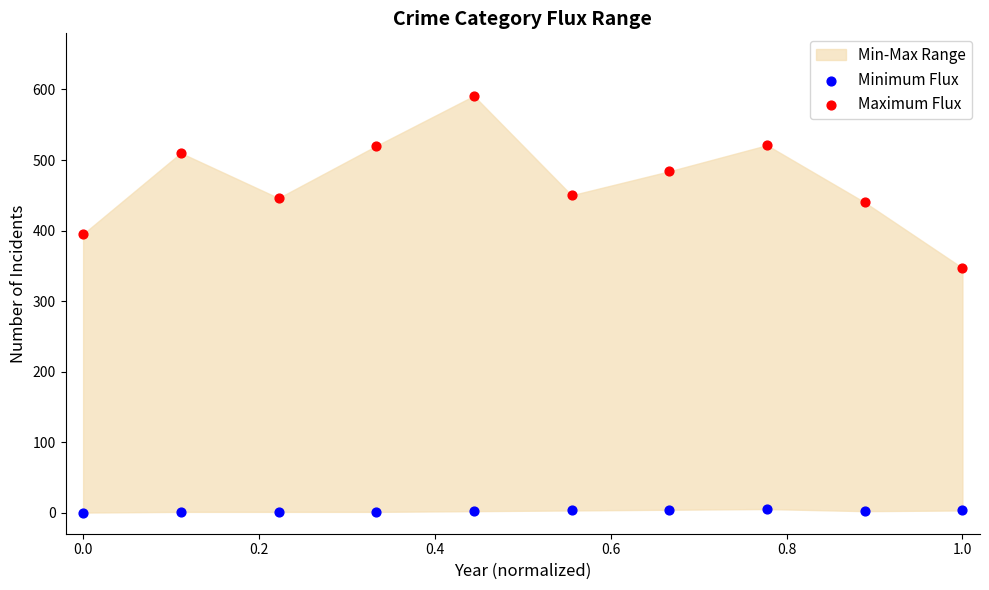

Across all data points, what is the range of Y values (max minus min)?

591